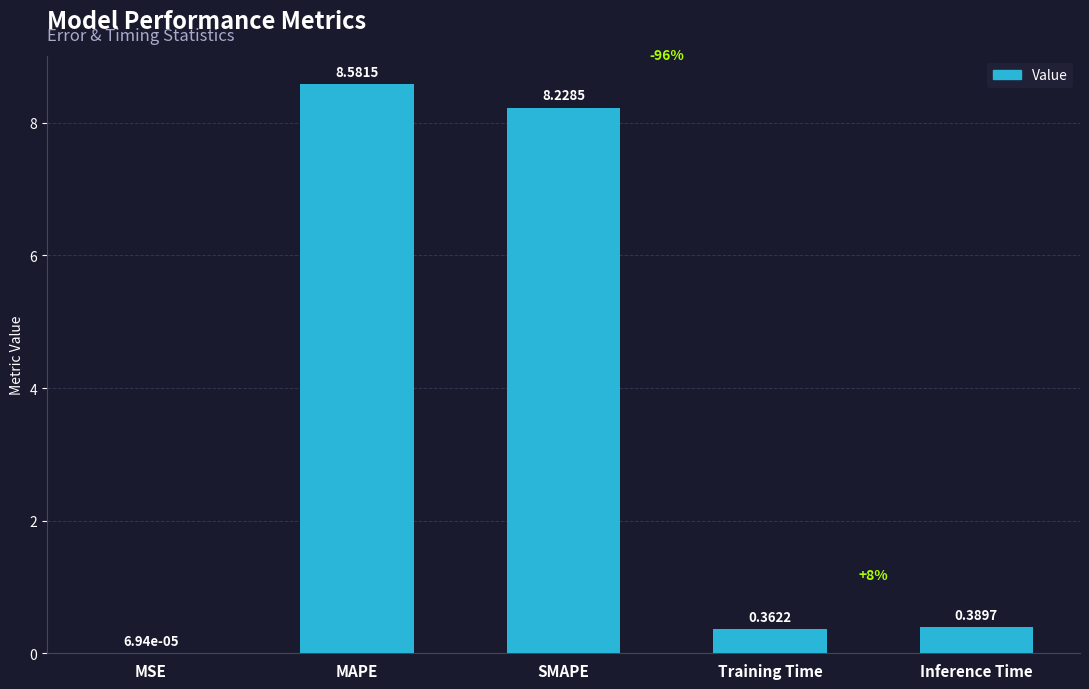

Count the number of data series in this chart.

1